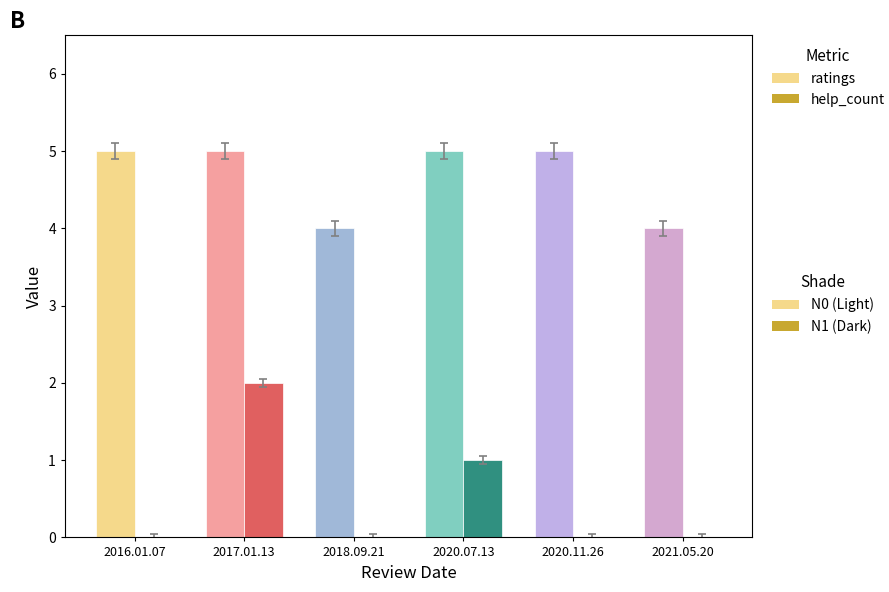

How many groups of bars are there?

6